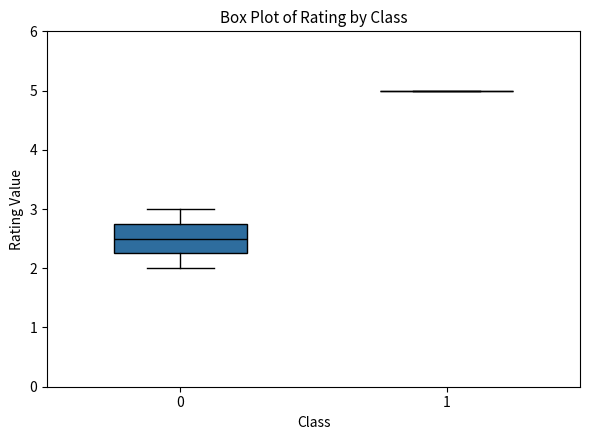

Reading left to right, transcribe this box plot: for each box, give where its median line is, the range the box spans, and where its two whiskers end, as read against the y-axis. The values are not printed on the chart, so give them approximately, as read against the axis.

0: median 2.5, box 2.3 to 2.8, whiskers 2.0 to 3.0
1: box collapsed to a line at 5.0, whiskers 5.0 to 5.0